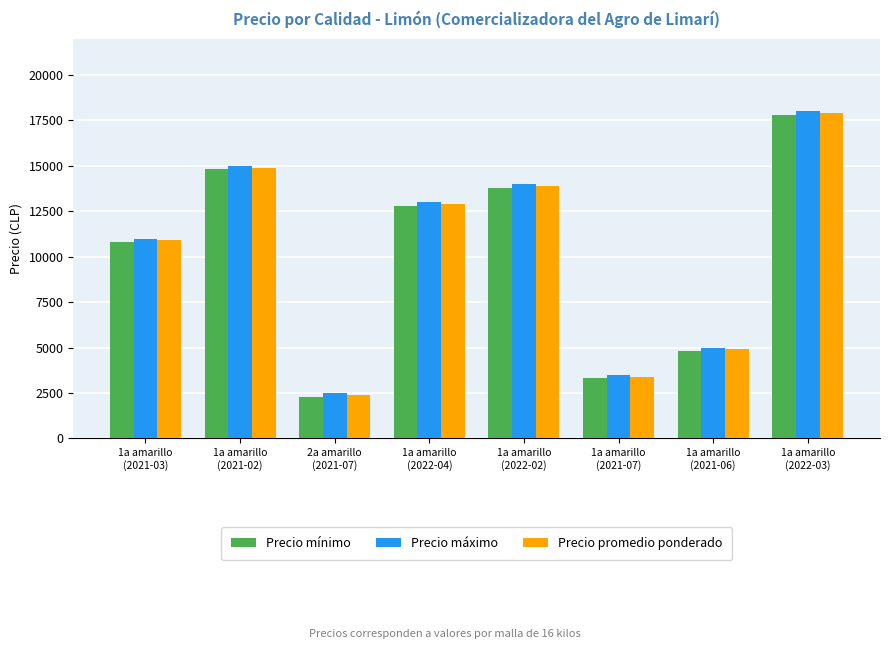

What is the label of the 1st bar from the left?

1a amarillo
(2021-03)